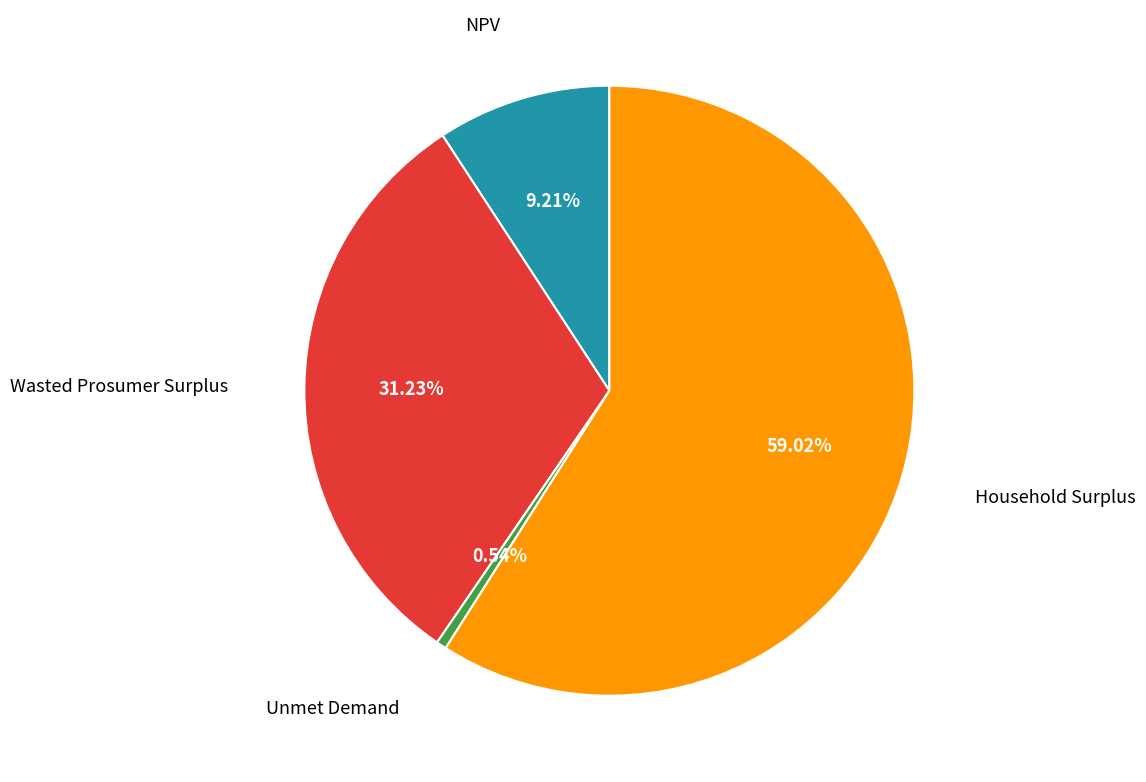

Does any single category account for the majority?

Yes